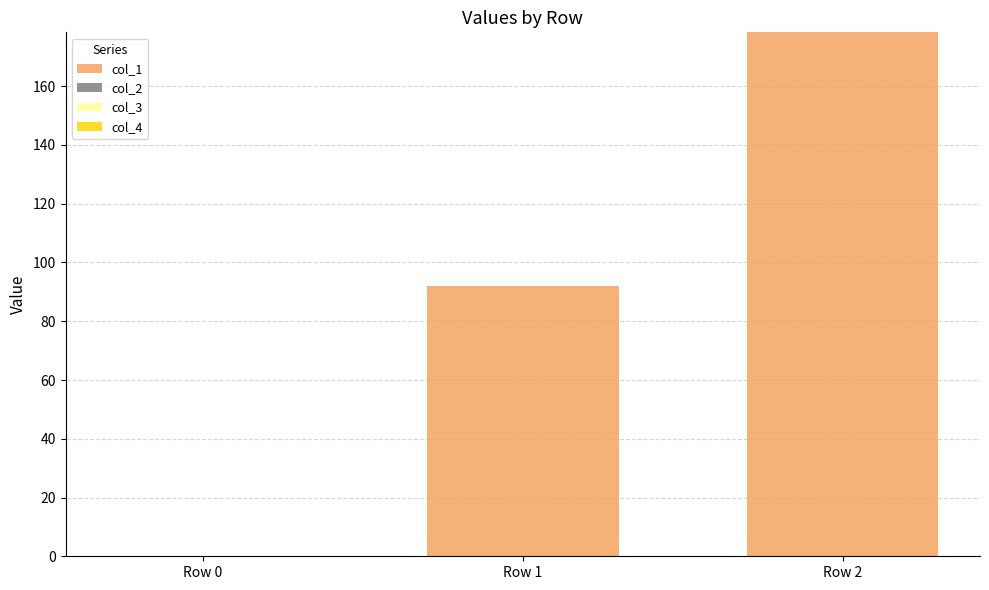

What is the sum of all col_1 values?

270.2